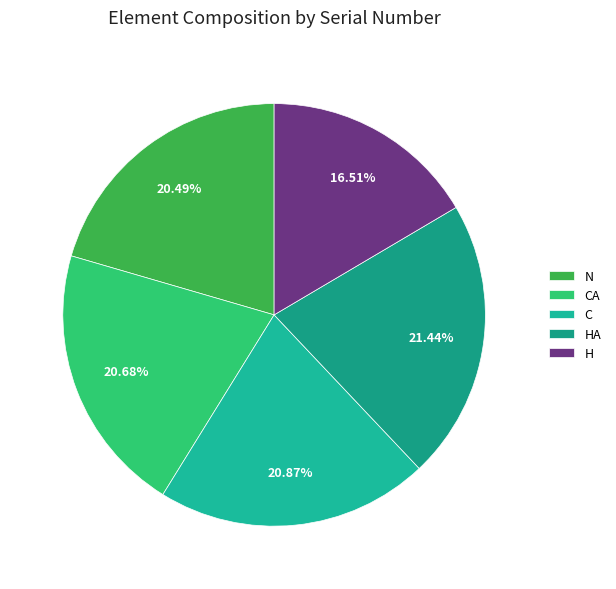

How many slices are in this pie chart?

5